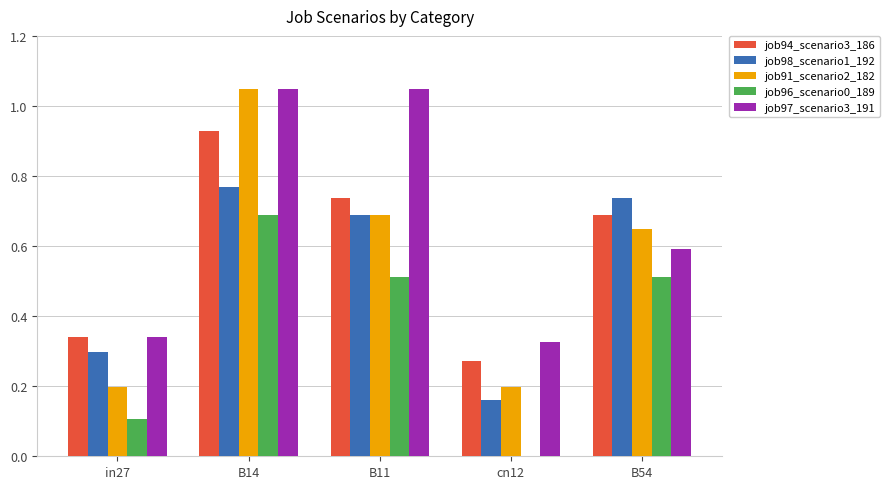

How many series are shown in this chart?

5